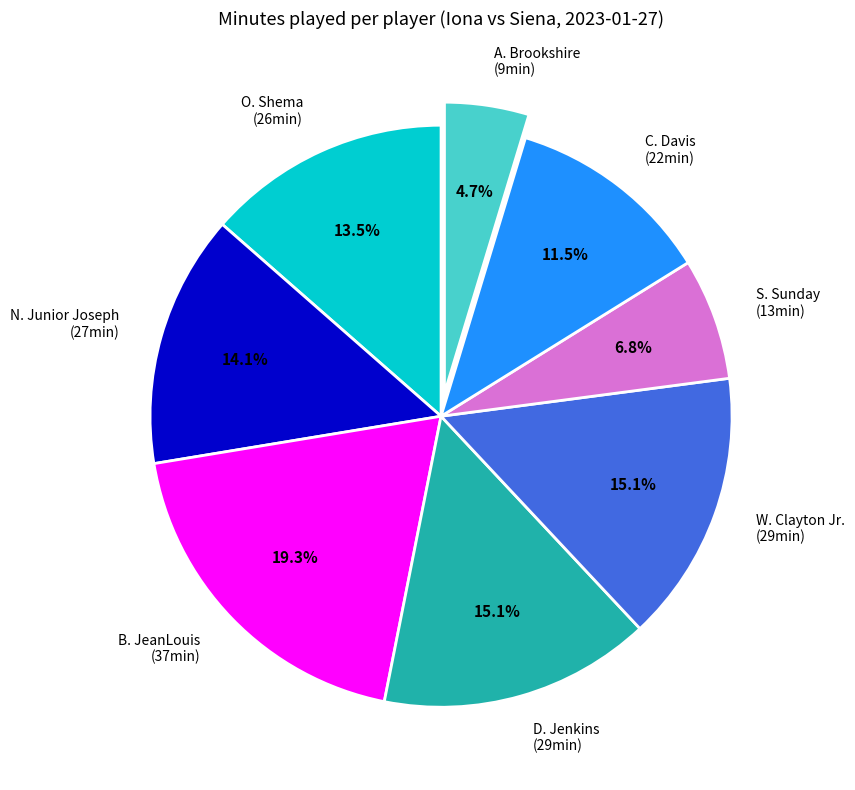

Is there a majority slice in this chart?

No